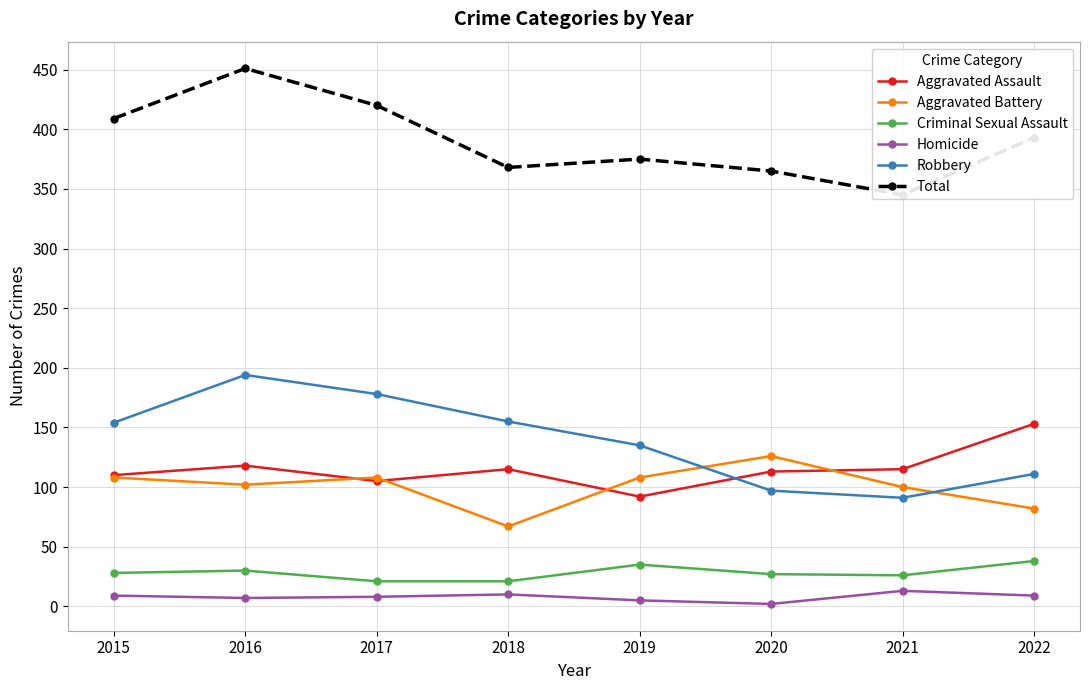

Which series ends up on top after the final intersection of Aggravated Battery and Aggravated Assault?

Aggravated Assault